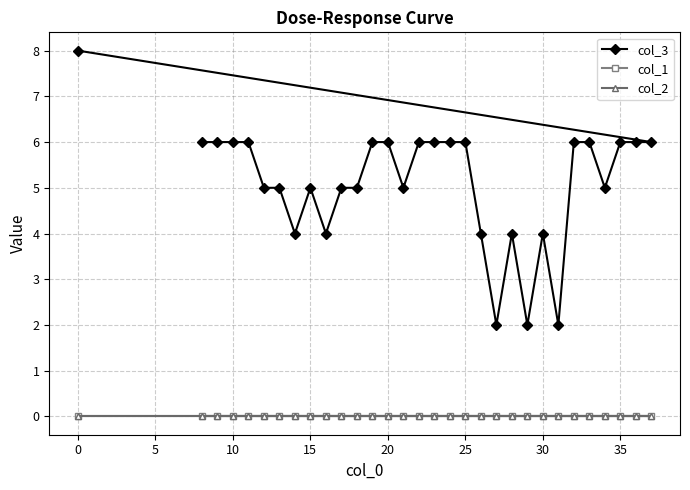

Which series has the widest spread of values?

col_3